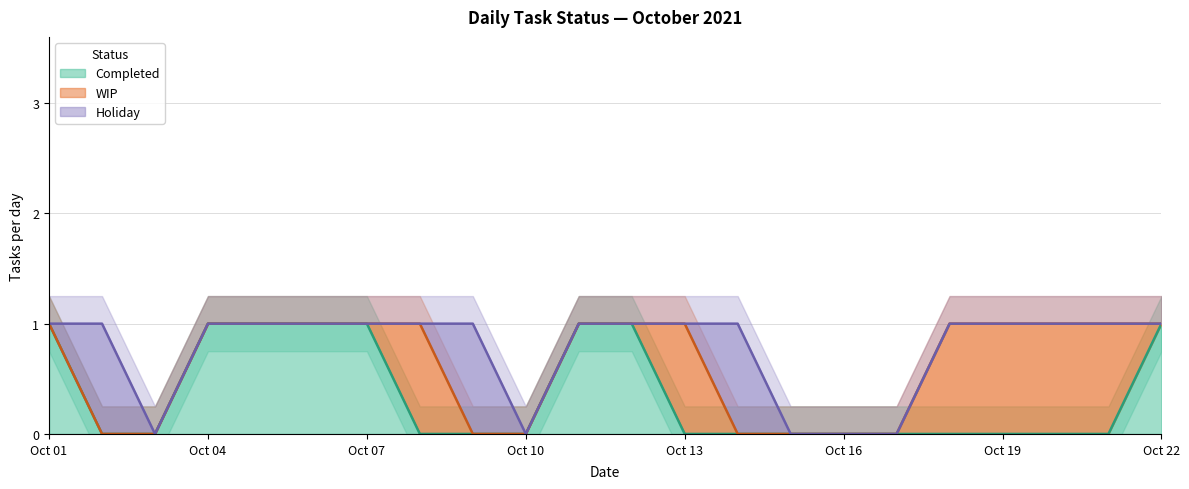

Where is the first local maximum for Holiday?

2021-10-02